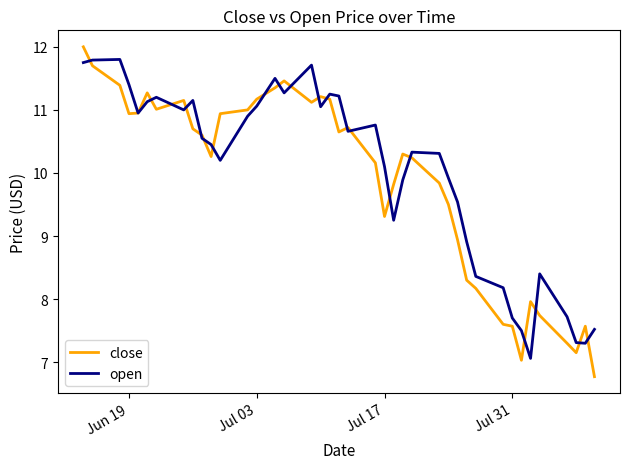

True or false: open has more than 1 points higher than both neighbors.

True